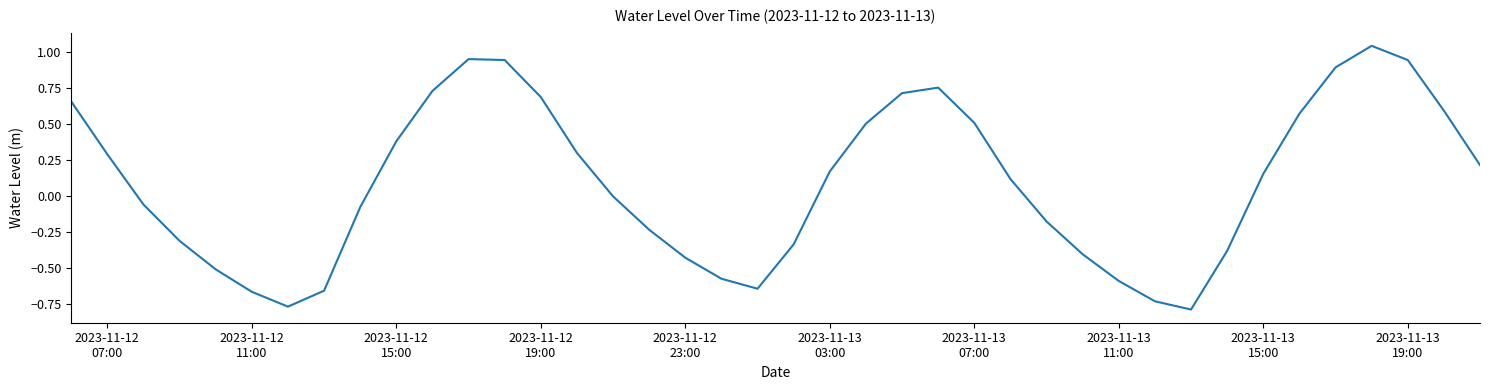

Does the chart display data point markers on the line(s)?

No